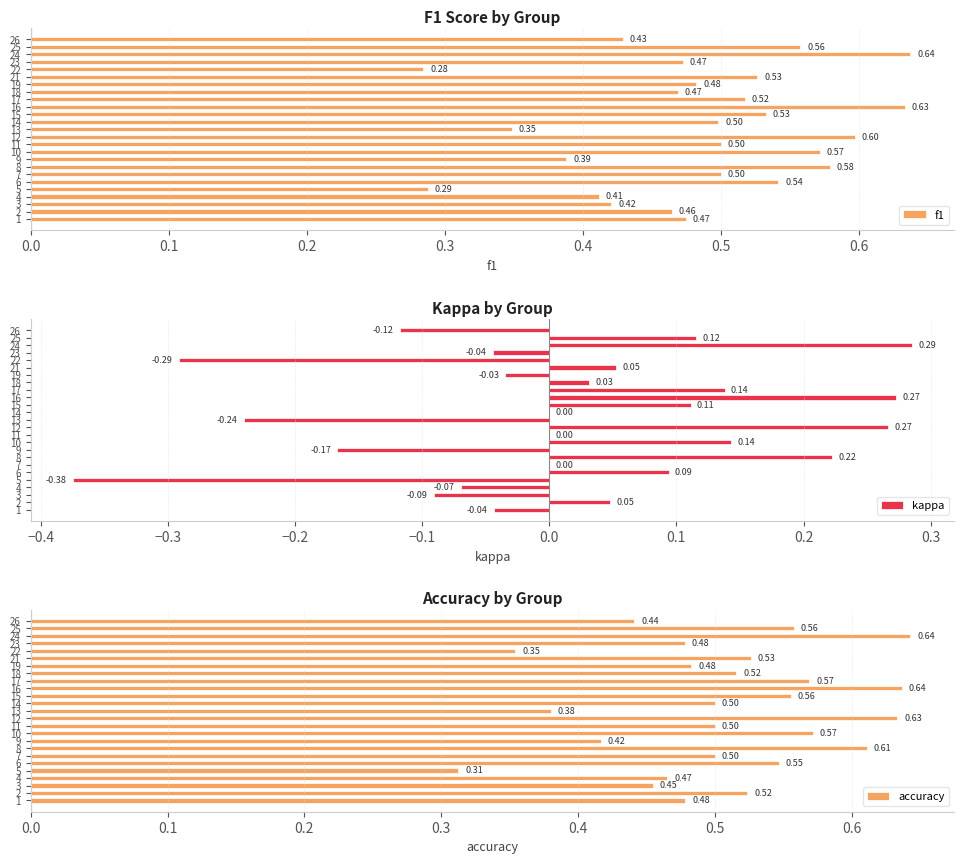

At which label is accuracy closest to 0?

5